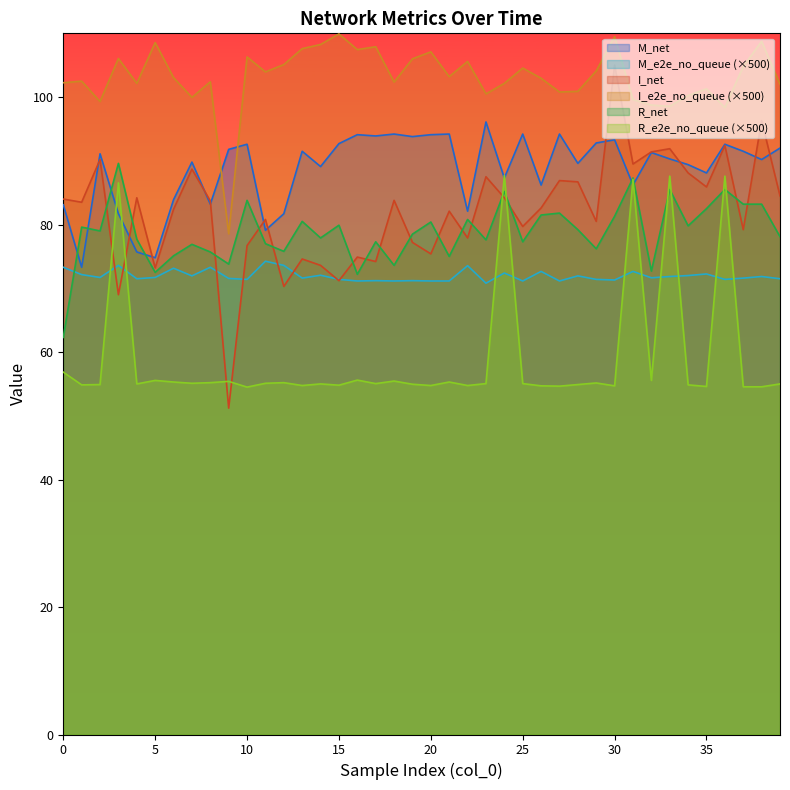

What is the smallest value displayed?

51.2